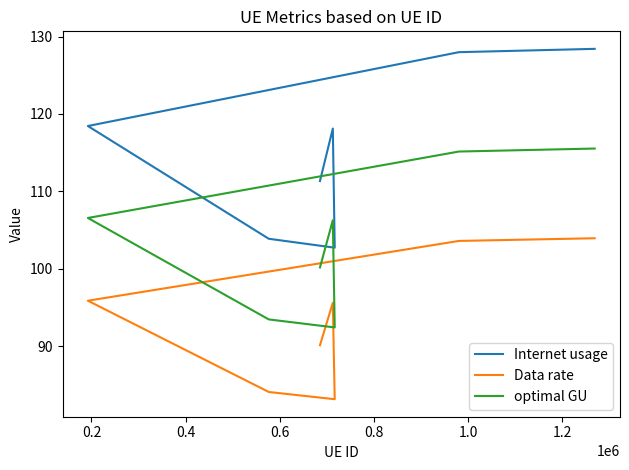

True or false: Internet usage has a value of 38.9 at 0.0.

False